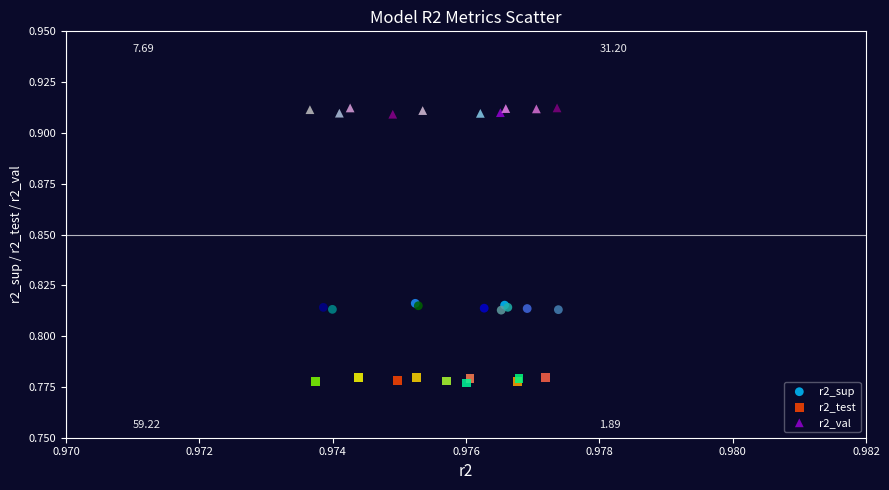

Which series reaches the maximum Y coordinate?

r2_val